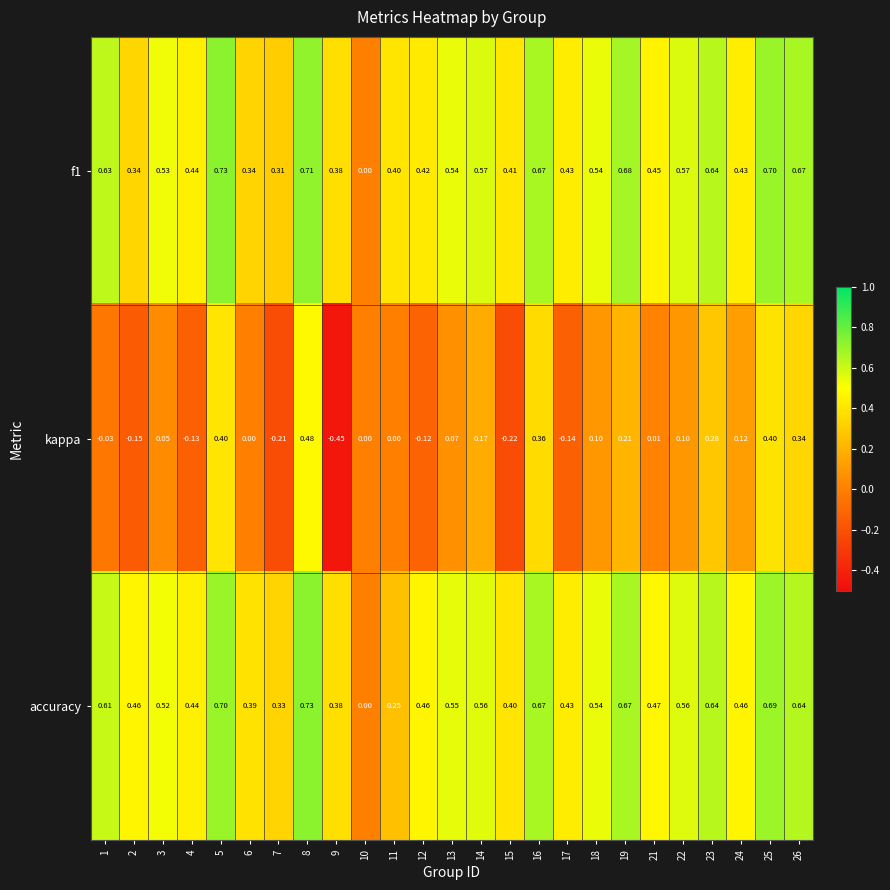

Which series has the largest total across all categories?

accuracy